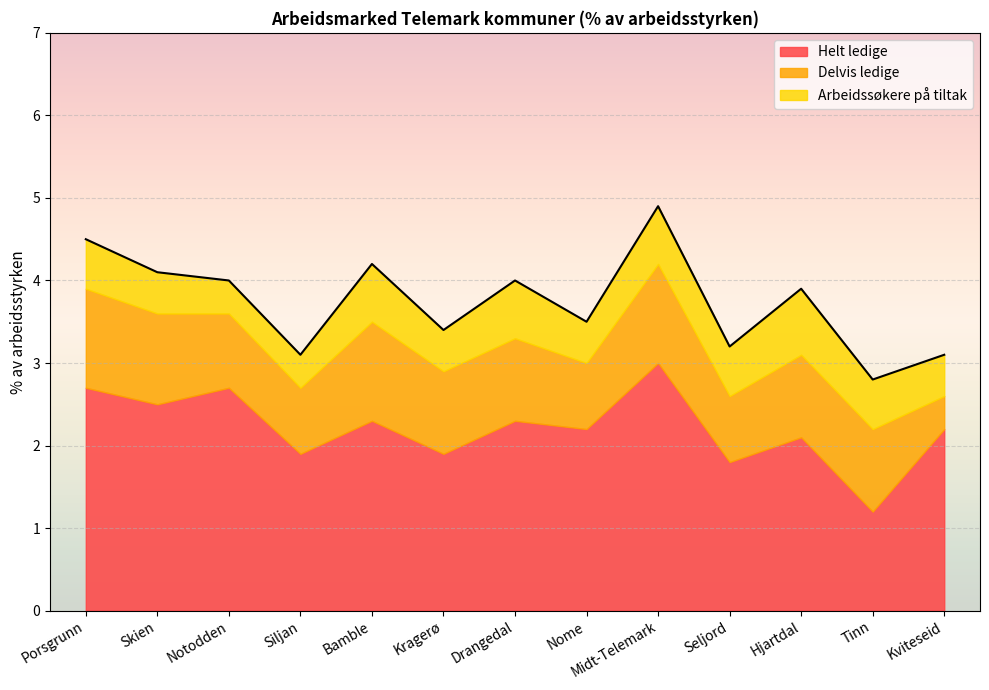

How many data points in Helt ledige are less than 2?

4